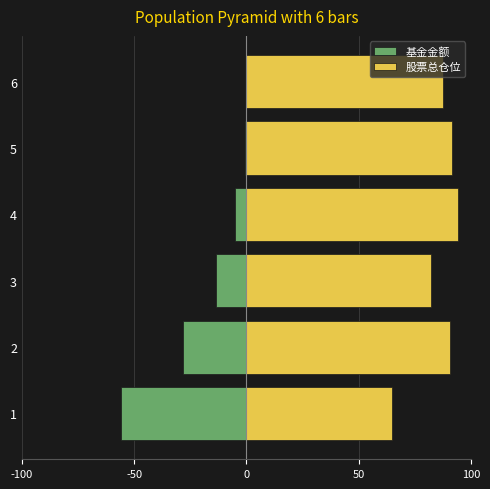

Which series changed the most between 1 and 5?

基金金额